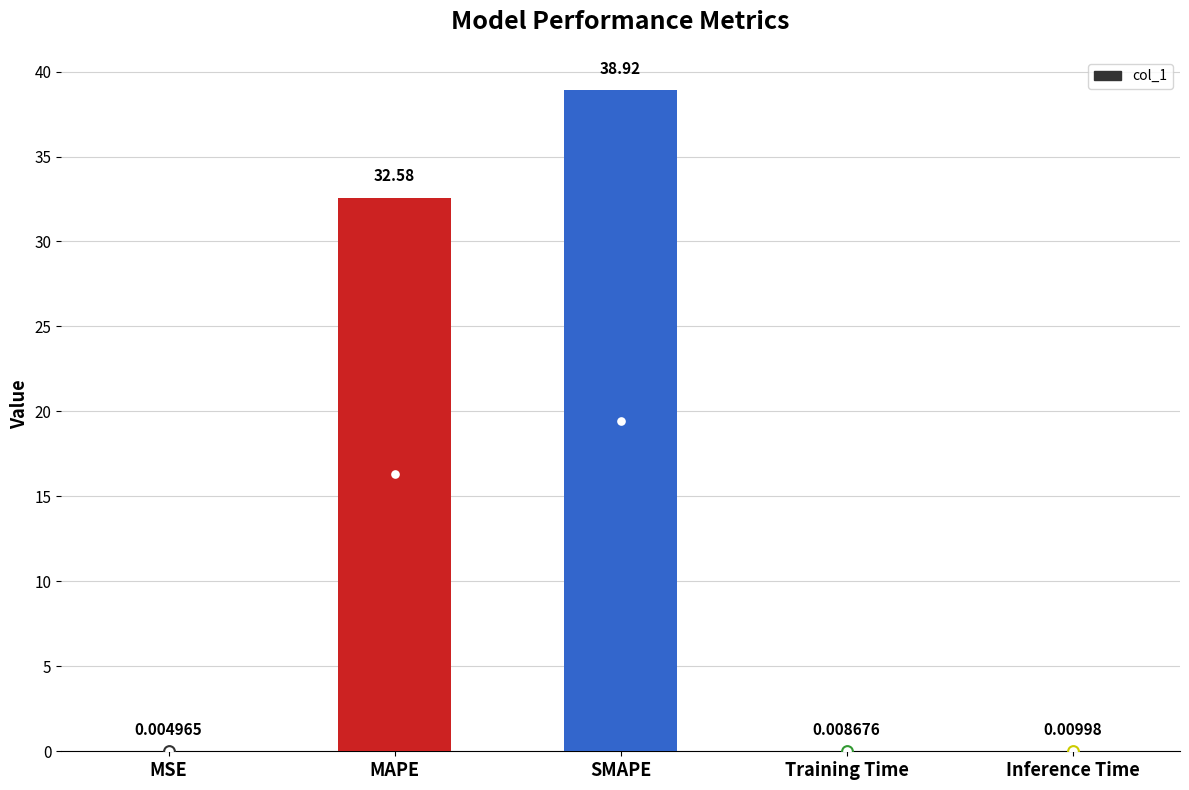

Between Training Time and SMAPE, which is larger?

SMAPE